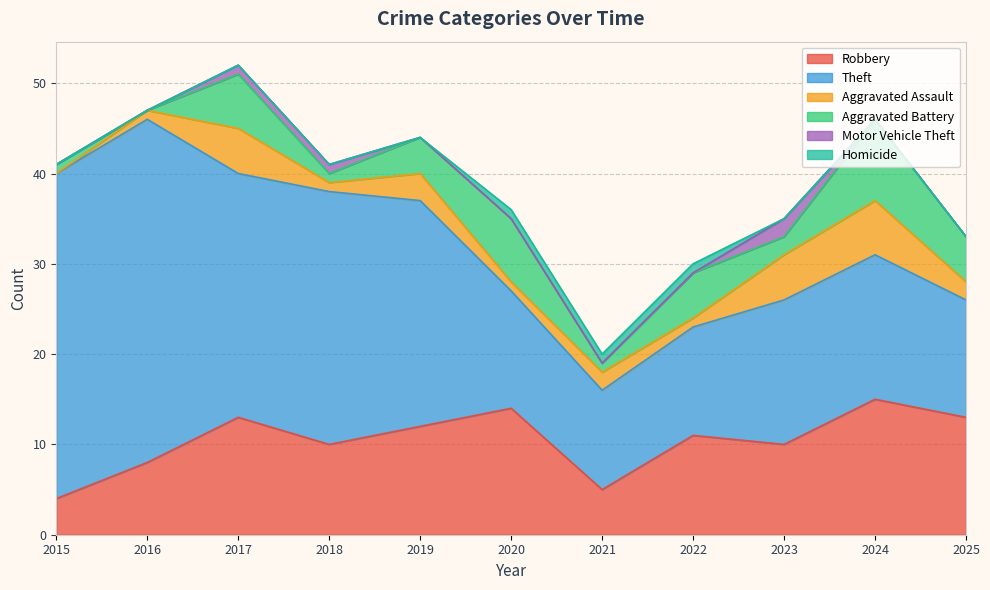

How many times do Aggravated Assault and Aggravated Battery cross each other?

6